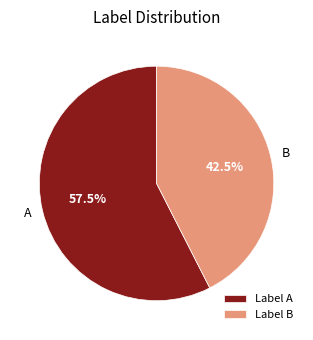

What portion of the pie excludes B?

57.5%